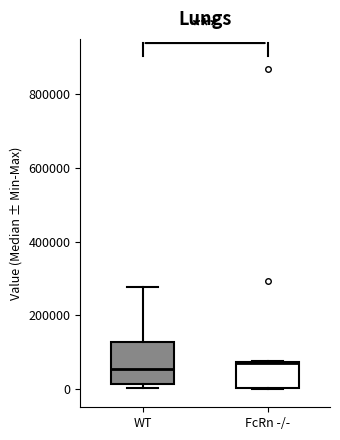

Which box is the tallest, from its lower edge to its upper edge?

WT